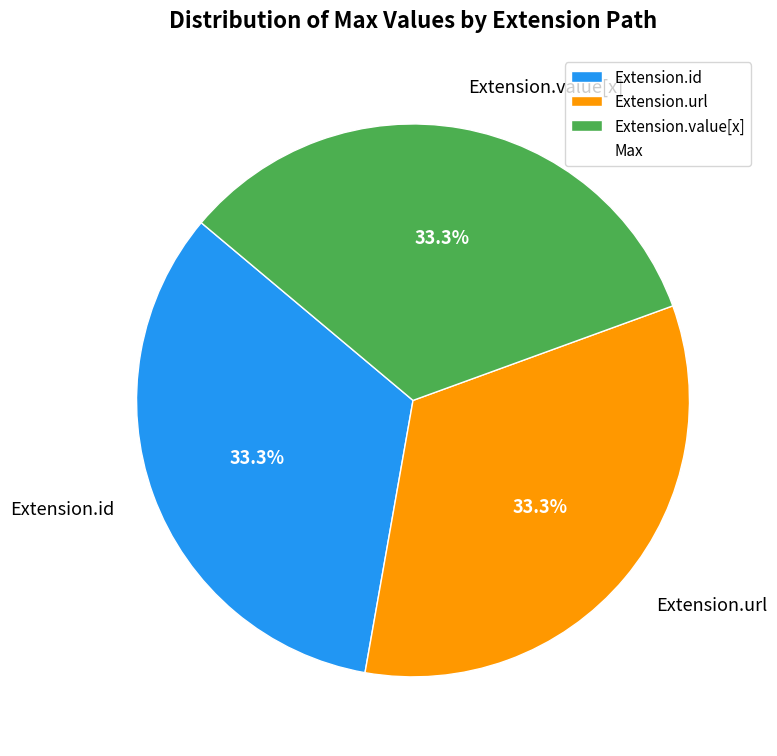

Does Extension.url represent more than half of the total?

No